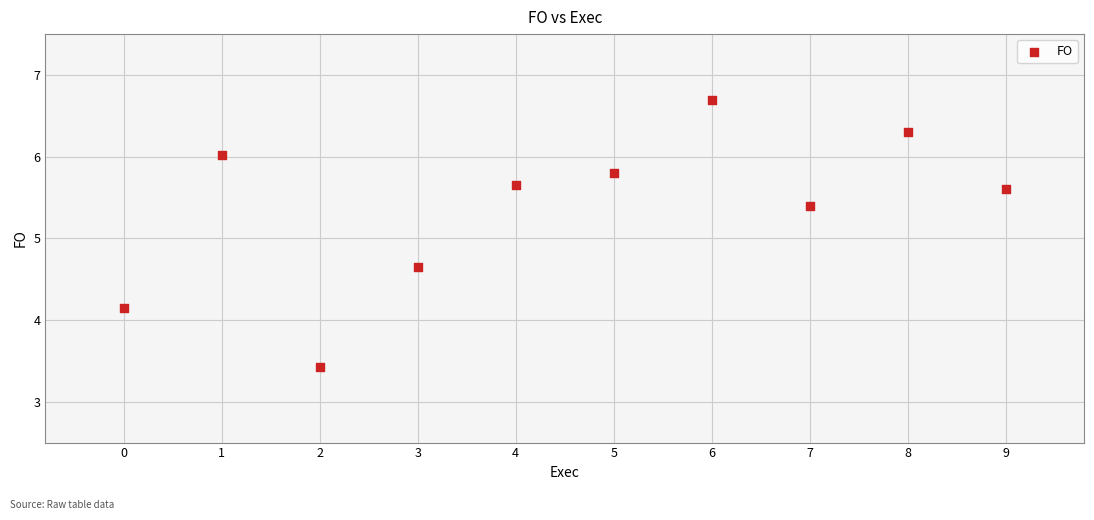

What is the range of Y values (max minus min)?

3.3